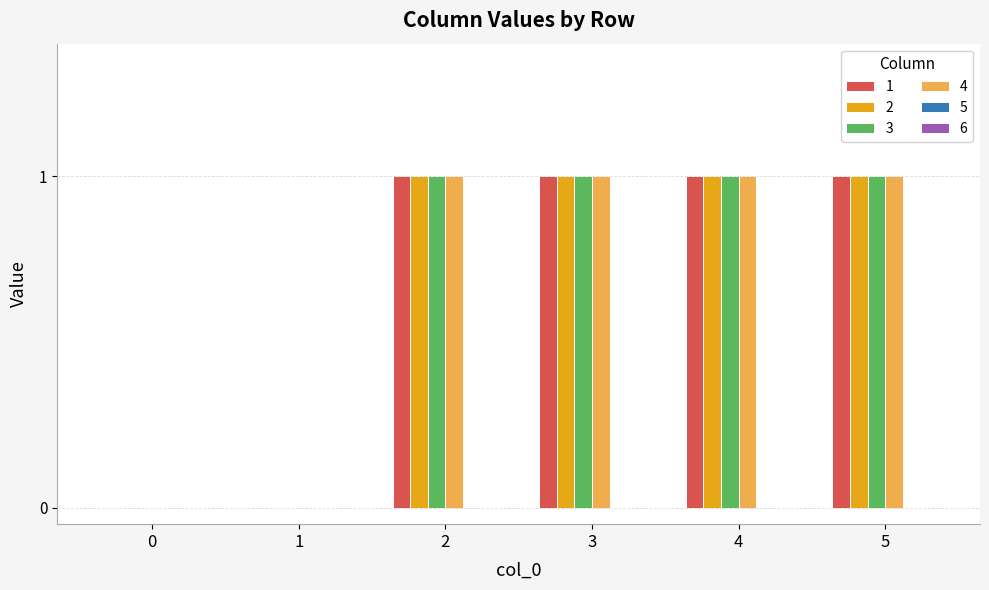

Is it true that 1 equals 2 at 2?

False